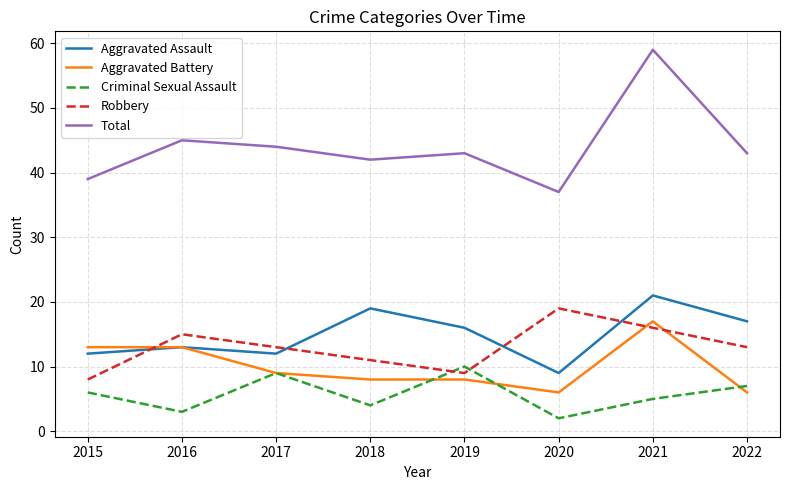

Which series has the largest range (max minus min)?

Total